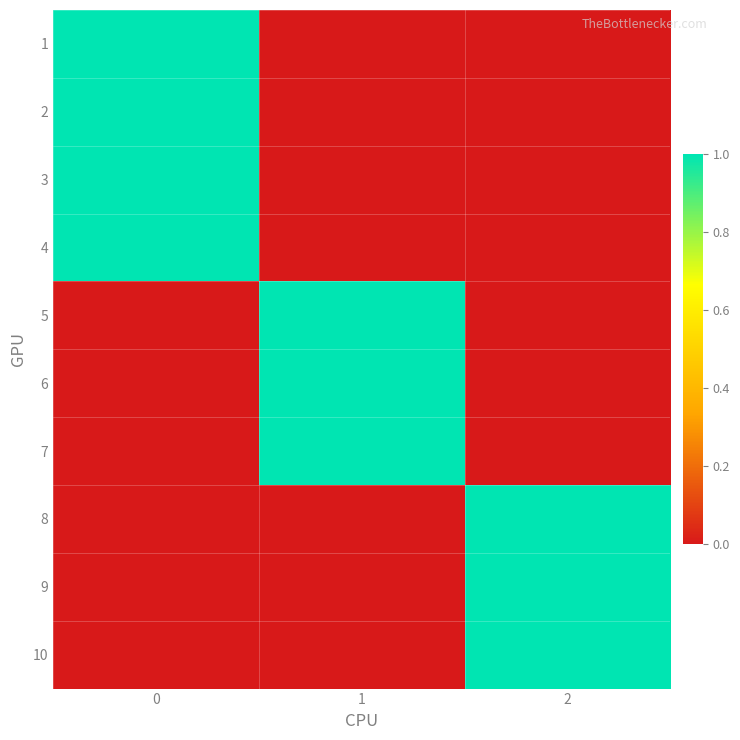

Reading left to right, list all the values displayed in this chart.

1: 0=1	1=0	2=0
2: 0=1	1=0	2=0
3: 0=1	1=0	2=0
4: 0=1	1=0	2=0
5: 0=0	1=1	2=0
6: 0=0	1=1	2=0
7: 0=0	1=1	2=0
8: 0=0	1=0	2=1
9: 0=0	1=0	2=1
10: 0=0	1=0	2=1